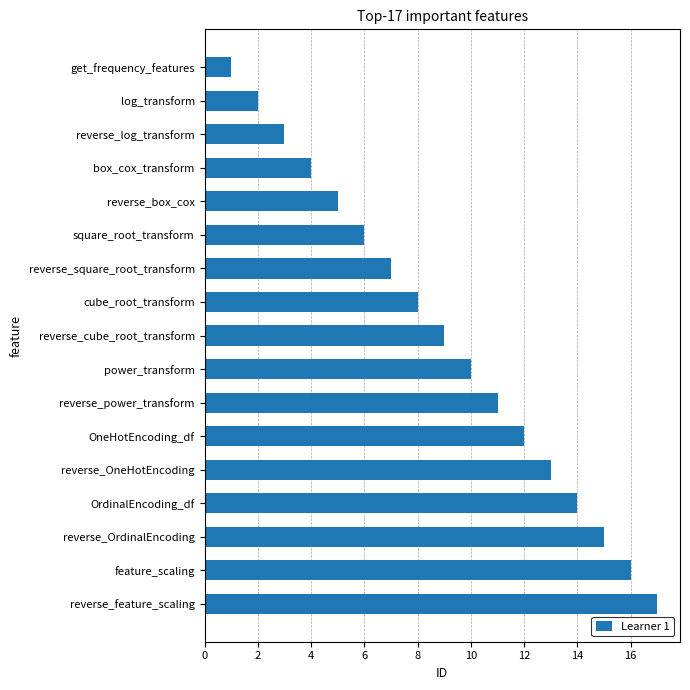

How many categories are shown in the chart?

17